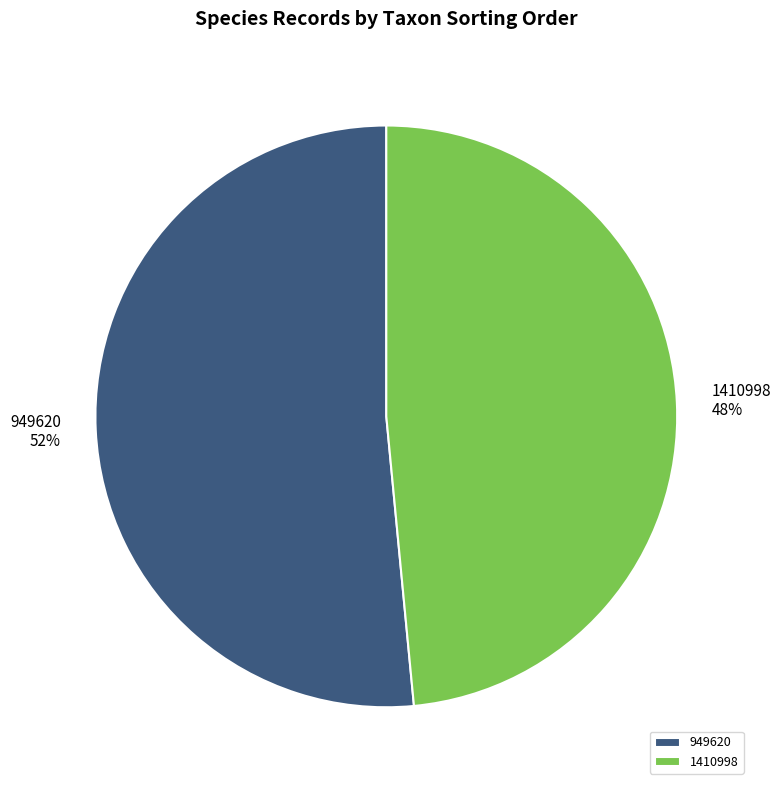

Is it true that 949620 is 52% of the pie?

True